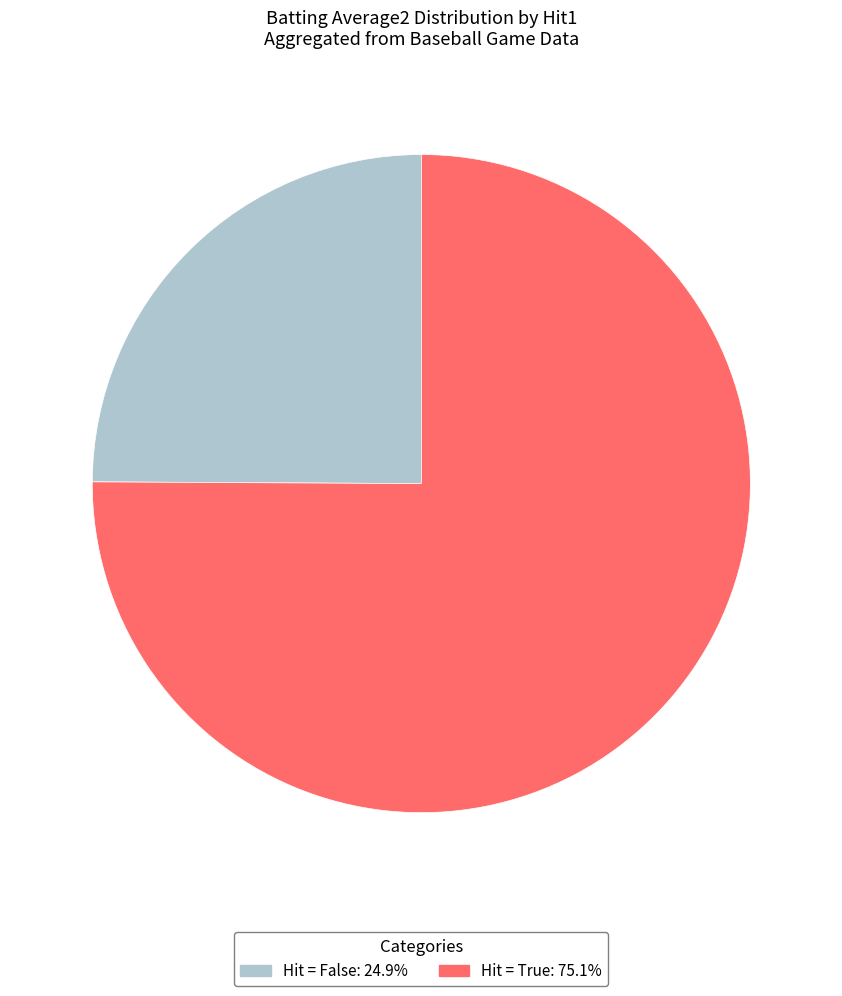

Is there a majority slice in this chart?

Yes